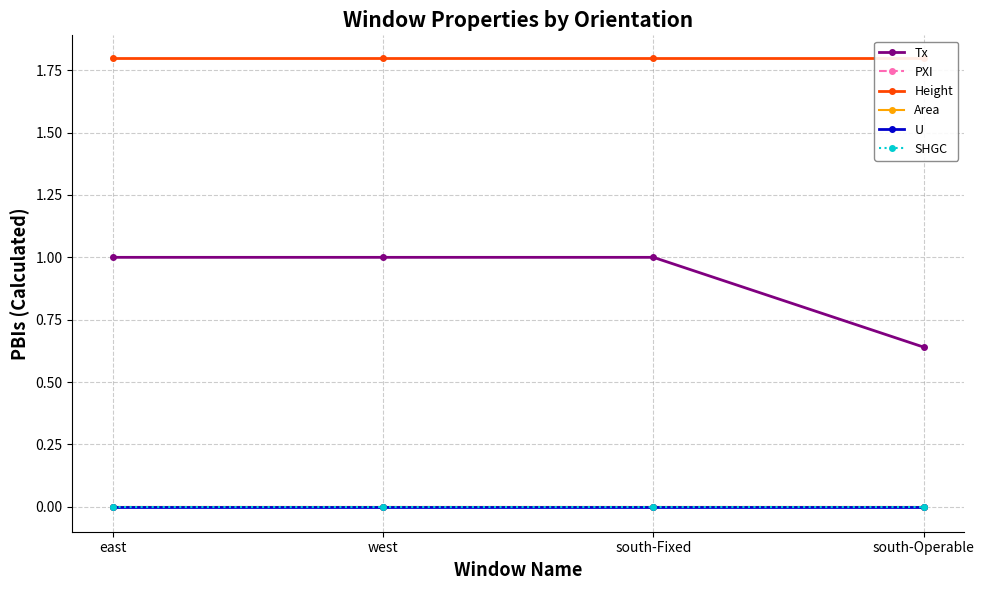

What are all the series names shown in the legend?

Tx, PXI, Height, Area, U, SHGC